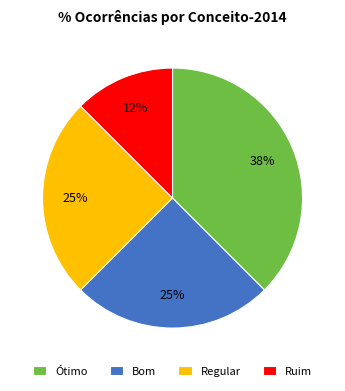

To the nearest percent, what is the average slice percentage?

25%